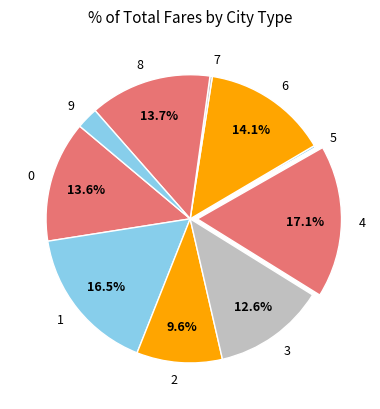

Is 8 the majority of the pie?

No